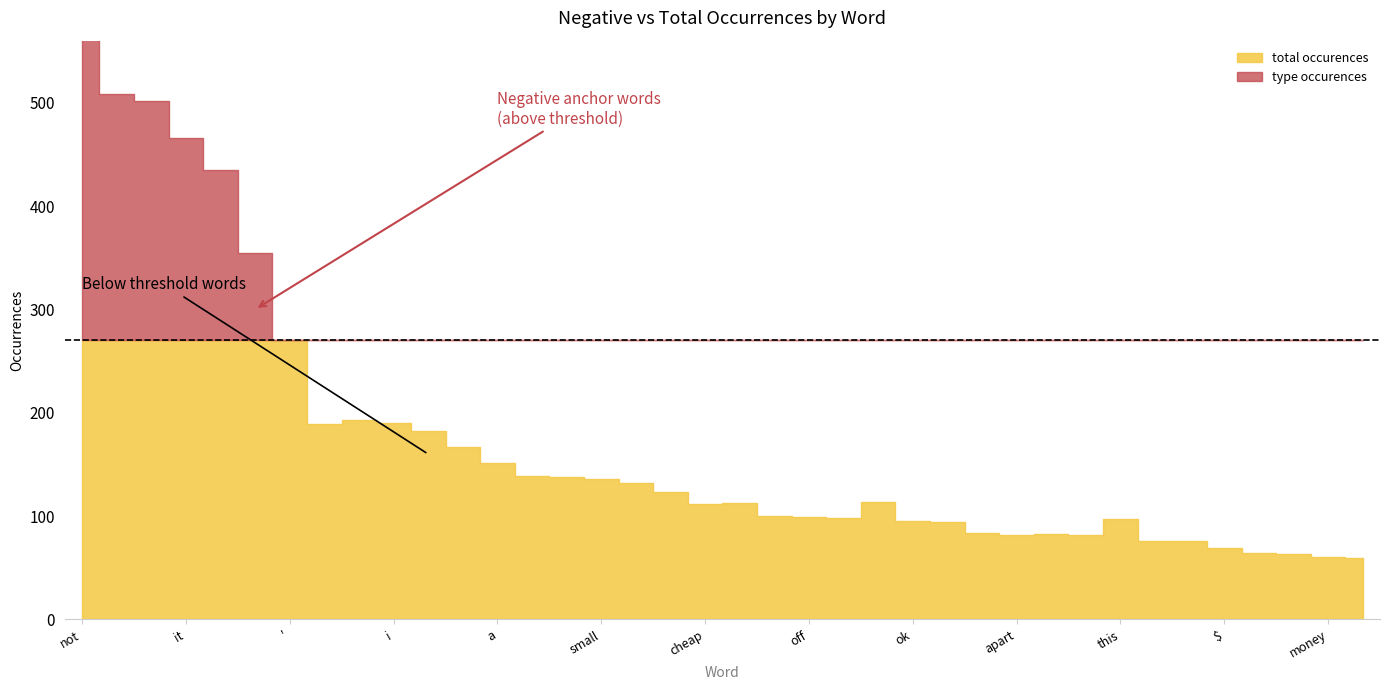

Which category has the highest value in the negative total_occurences series?

not